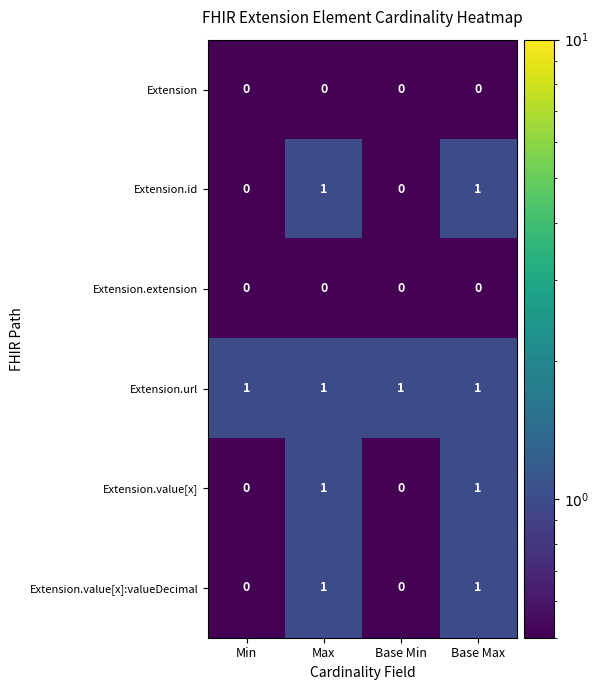

Is it true that Extension equals 0 at Min?

True